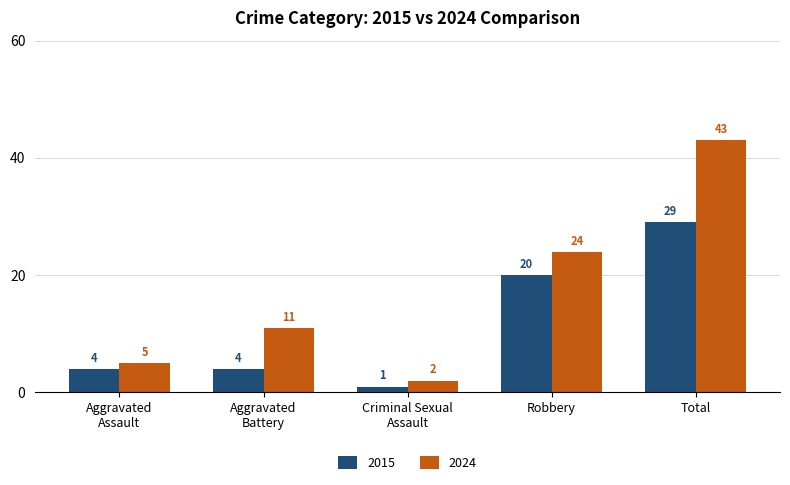

What is the average value of the 2024 series?

17